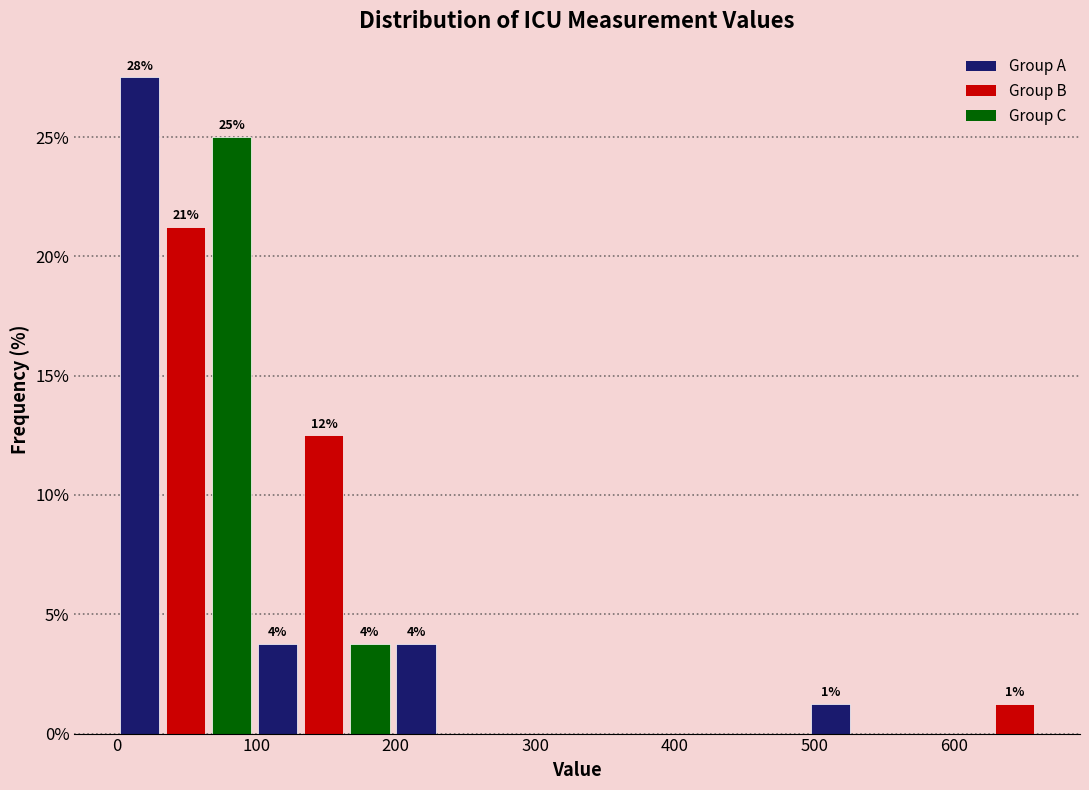

Around what value on the x-axis is the tallest bar? Give the approximate position of its centre, as read against the axis.

20